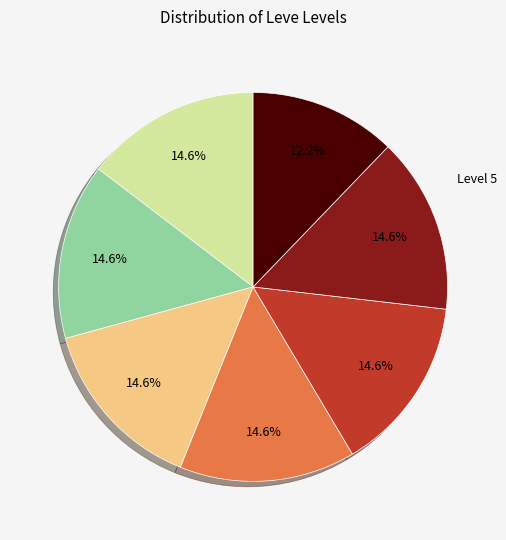

Does any single category account for the majority?

No